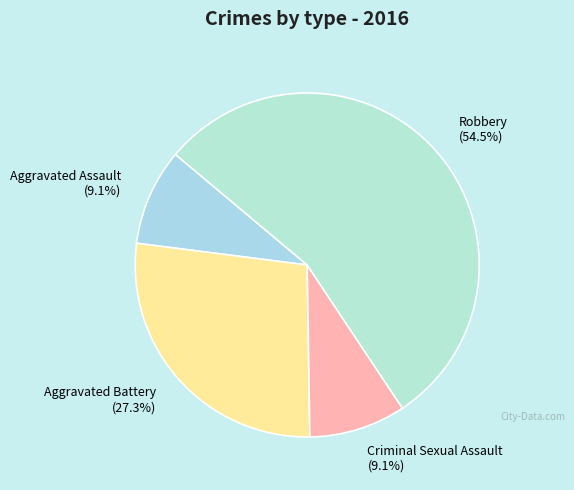

Which category has the biggest portion of the pie?

Robbery